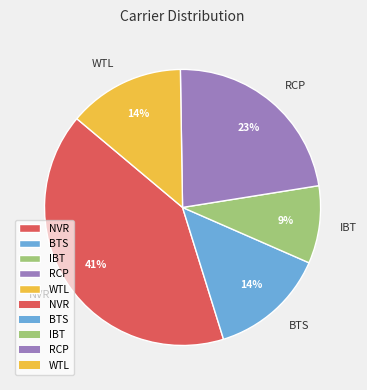

Does NVR account for over 50% of the chart?

No